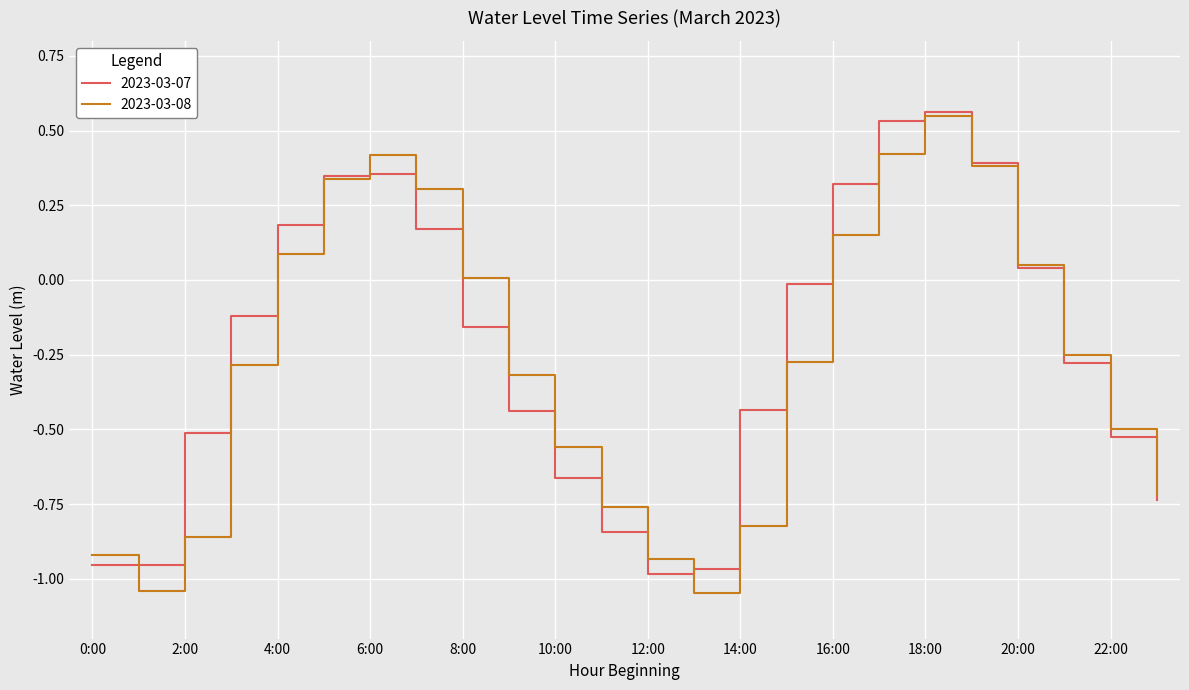

How many lines are shown in the chart?

2